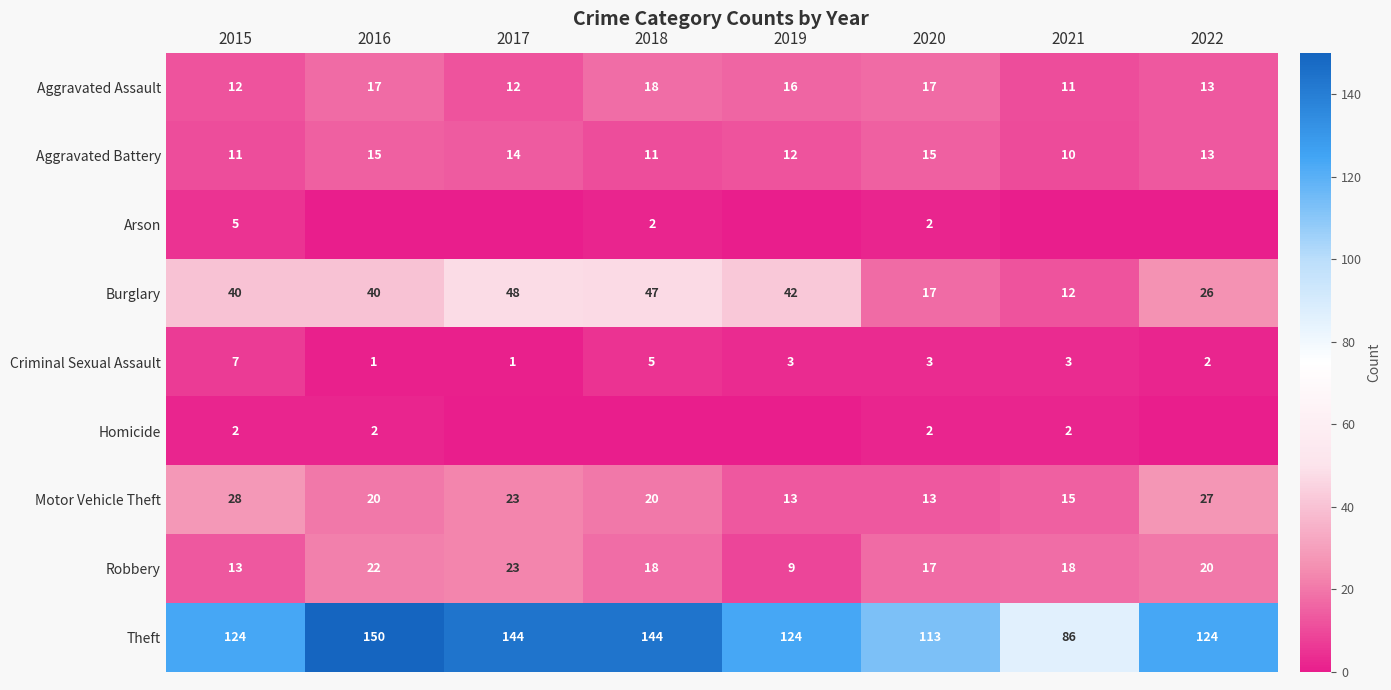

What is the difference between the maximum and minimum values in the Criminal Sexual Assault series?

6